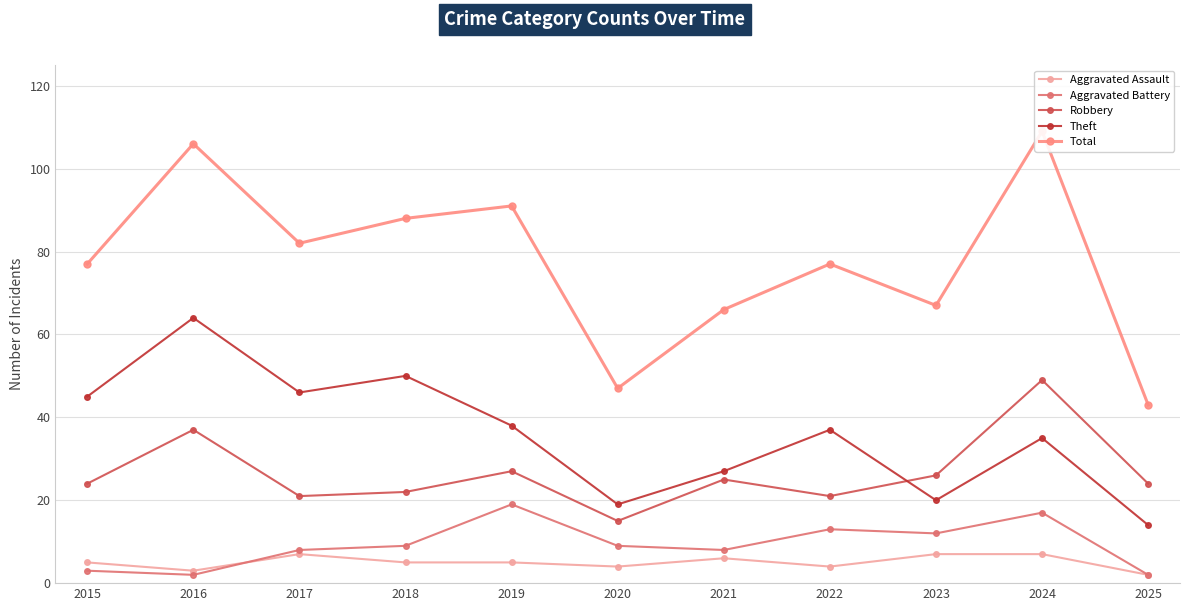

Which category has the highest value across all series?

2024